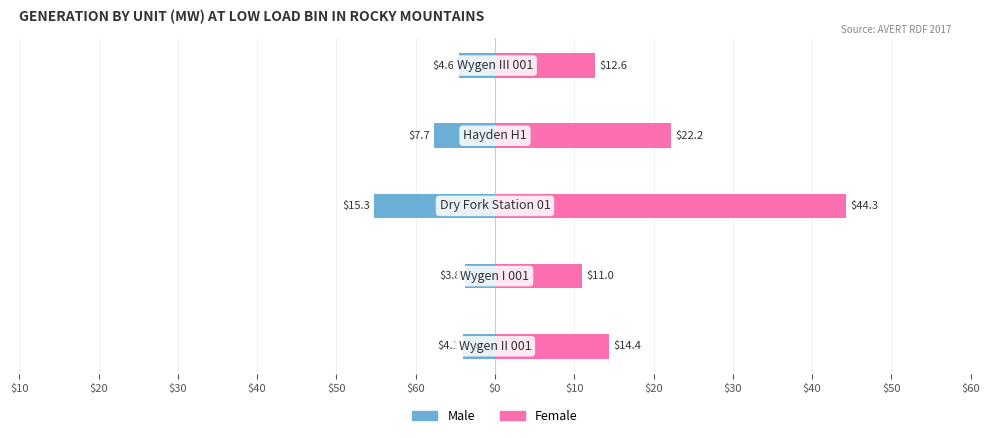

What is the minimum value for Female?

11.0